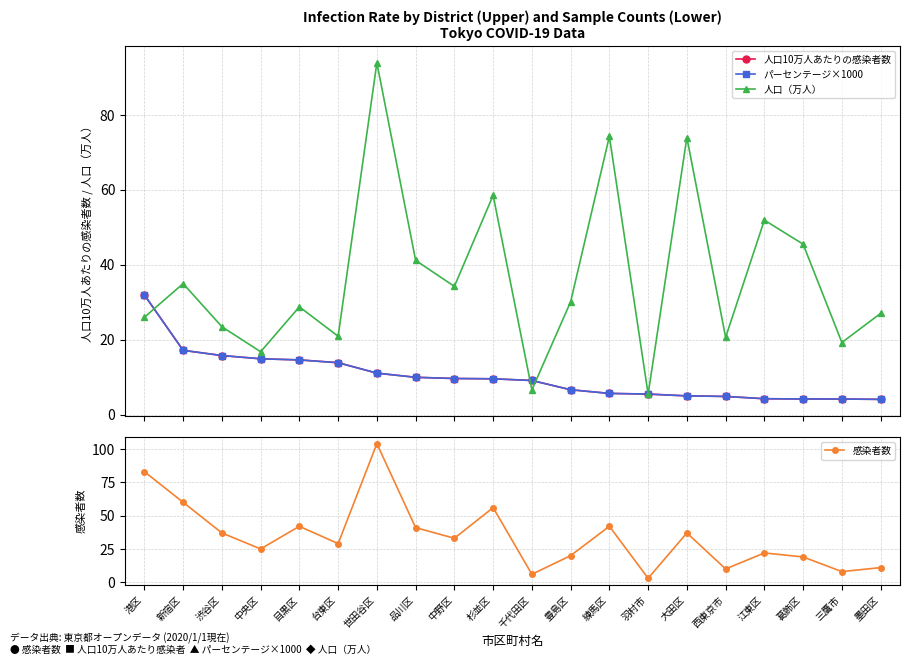

What is the total value across all series at 葛飾区?

72.9